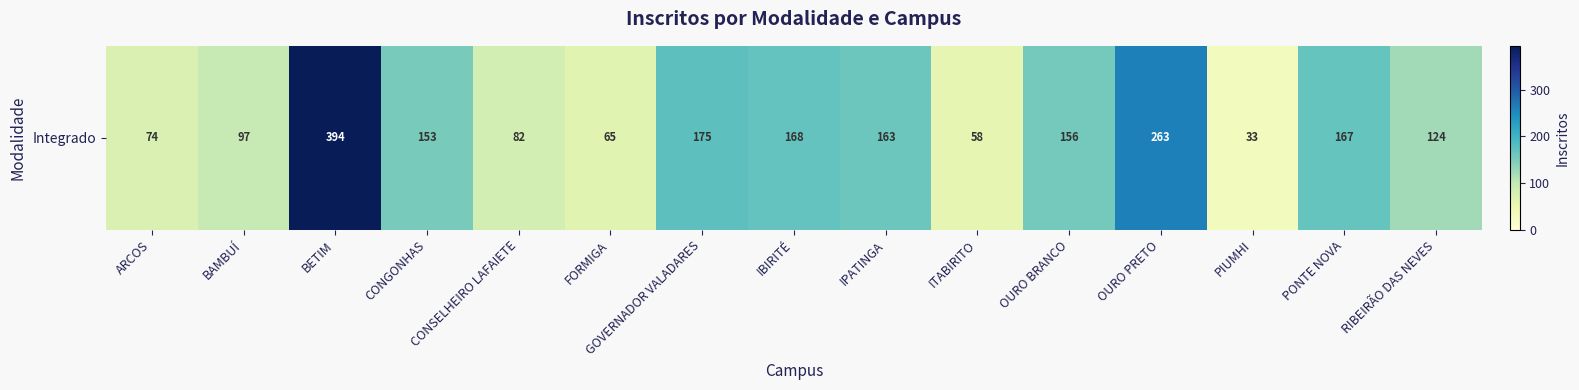

At which category does the chart reach its peak across all series?

BETIM